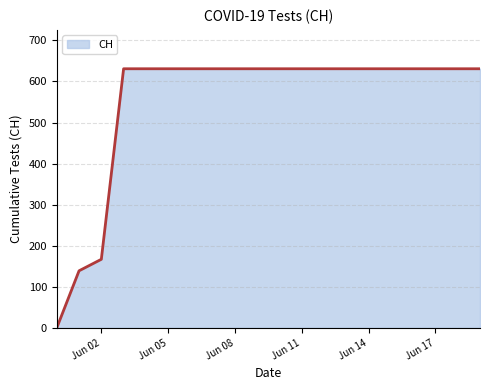

What is the difference between the maximum and minimum values?

631